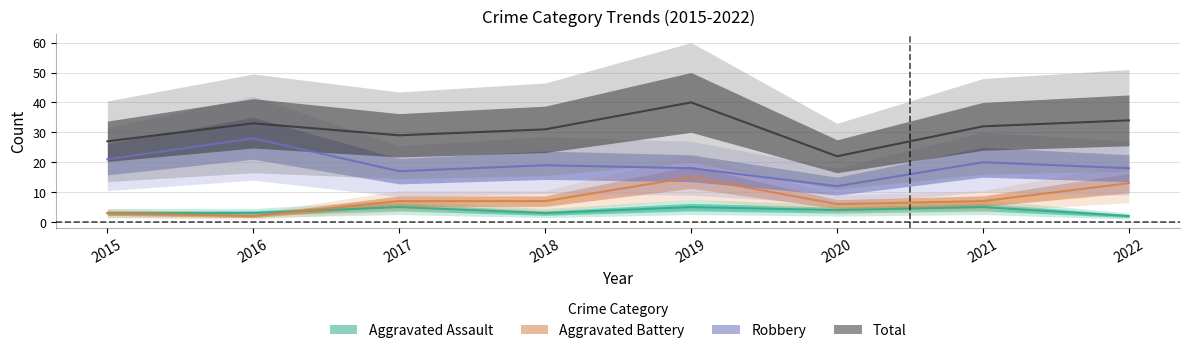

What are all the series names shown in the legend?

Aggravated Assault, Aggravated Battery, Robbery, Total